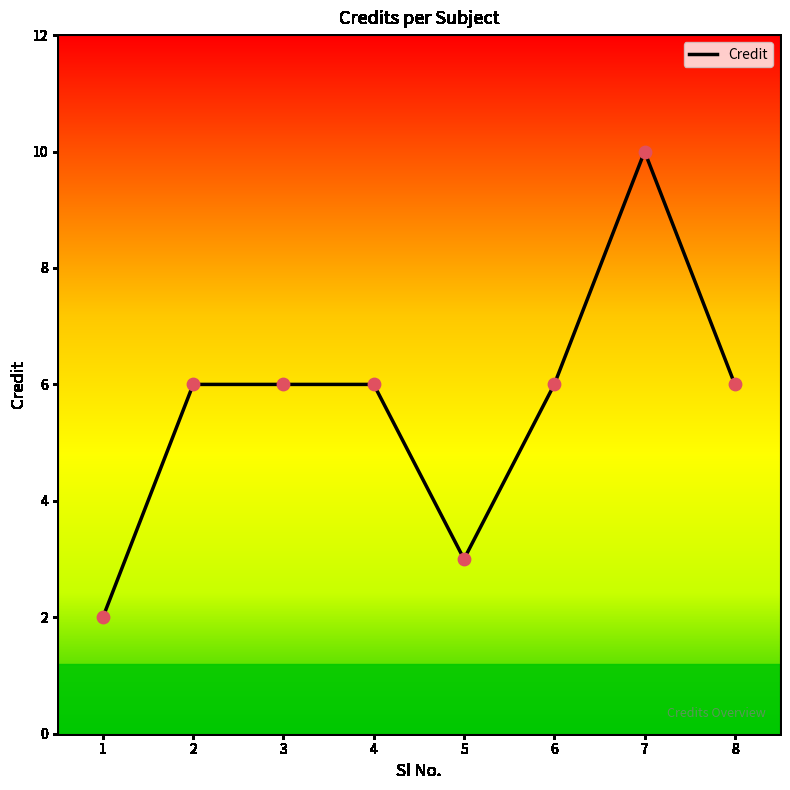

Which has a higher value, 1 or 5?

5